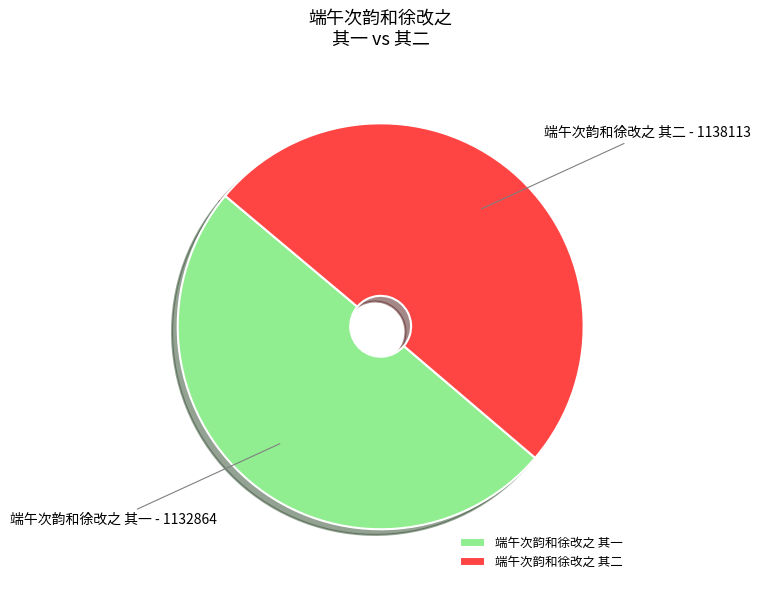

True or false: 端午次韵和徐改之 其一 accounts for 50% of the total.

True